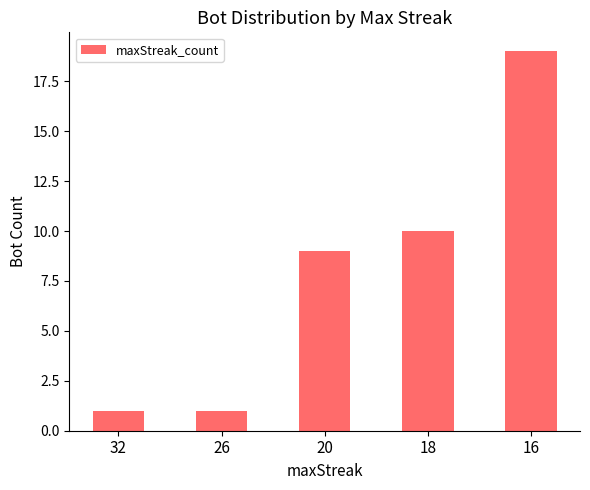

The value at 20 is 9. True or false?

True